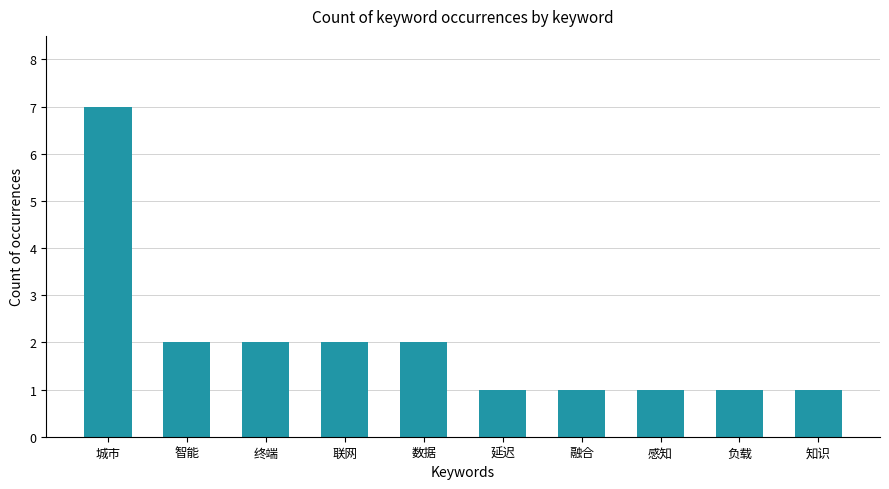

What is the label of the 4th bar from the right?

融合